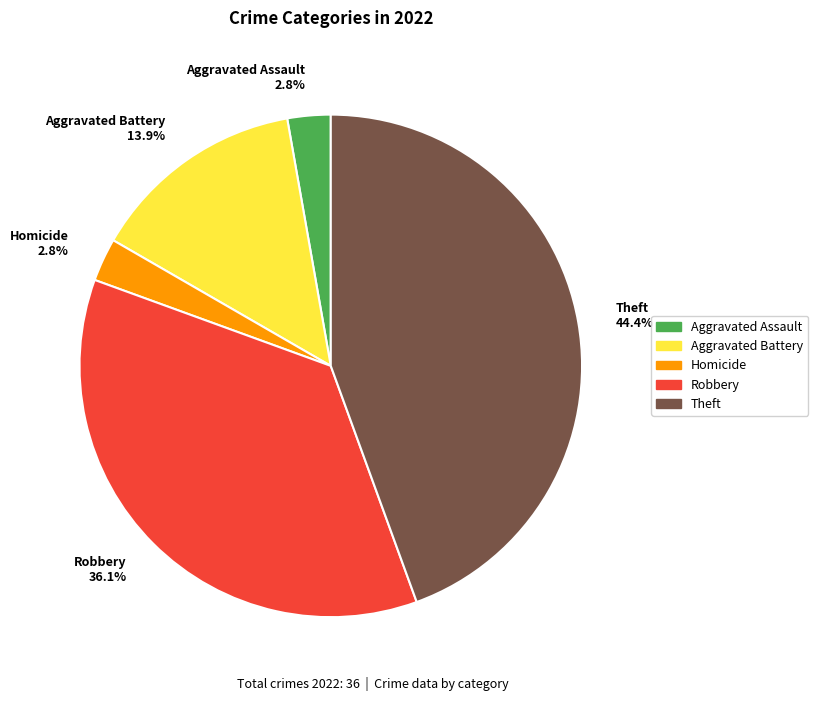

To the nearest percent, what is the average slice percentage?

20%